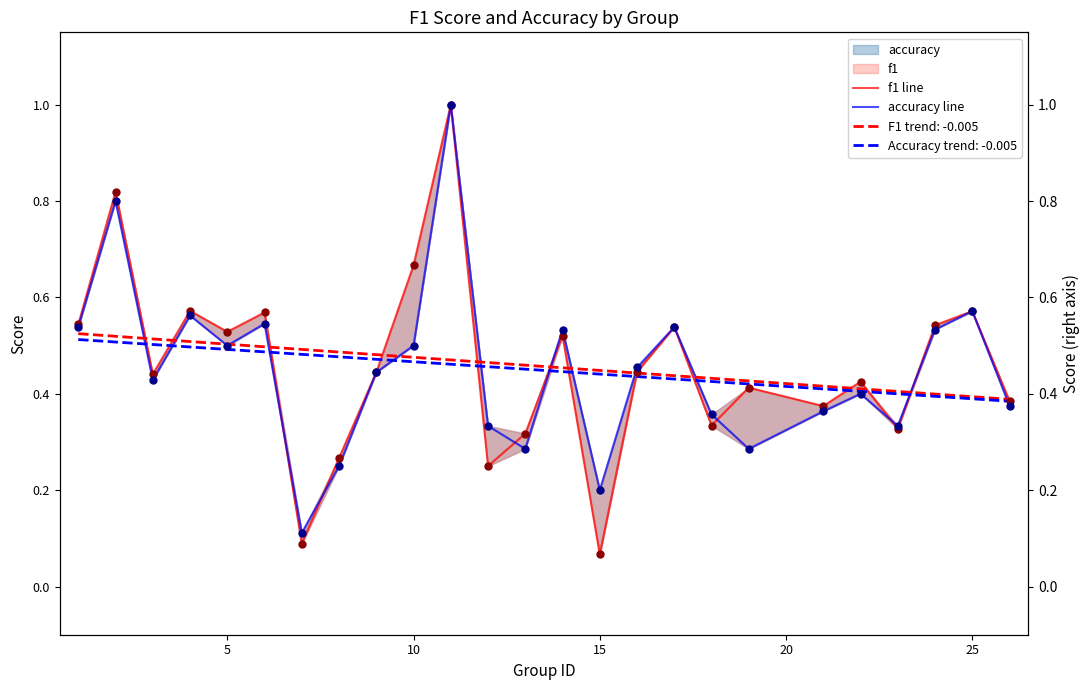

Which series contains the highest Y value?

f1 line